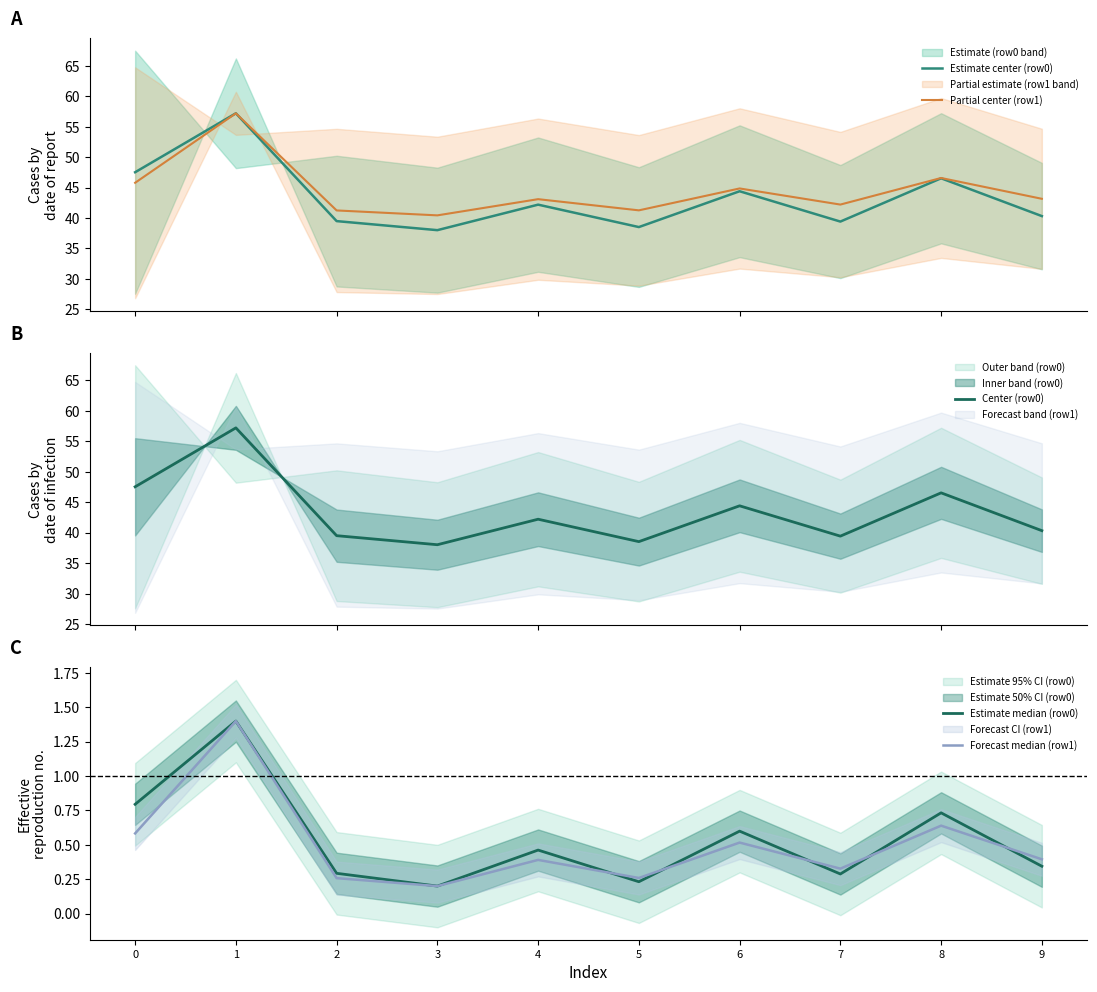

Which series has the largest total across all categories?

Partial center (row1)